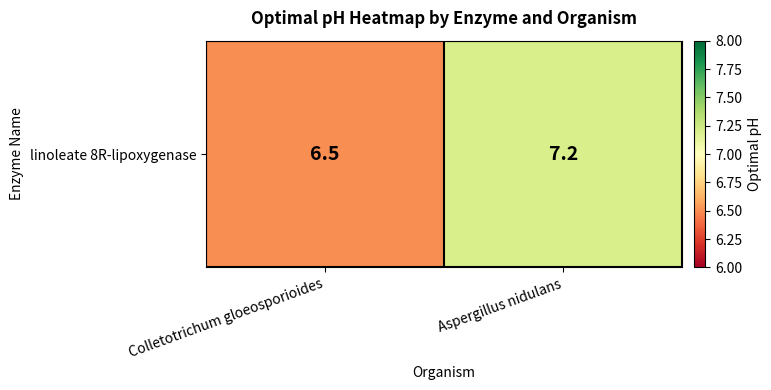

What is the sum of the values at Colletotrichum gloeosporioides and Aspergillus nidulans?

13.7